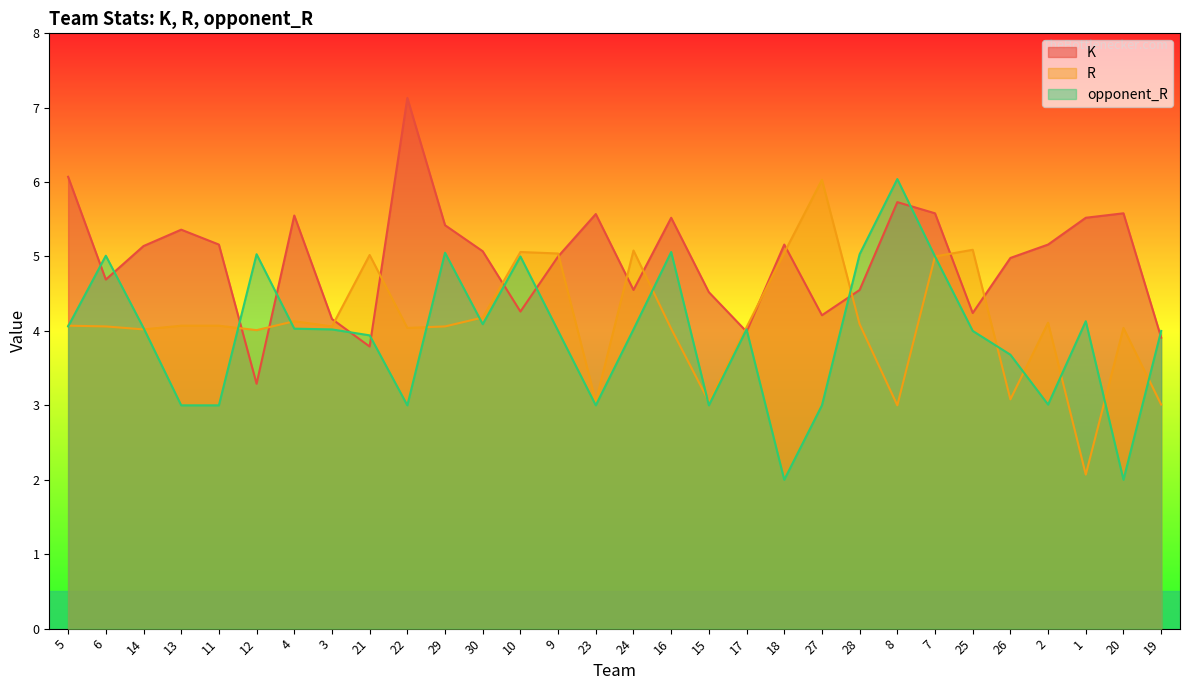

What is the difference between the highest and lowest values at 9?

1.0